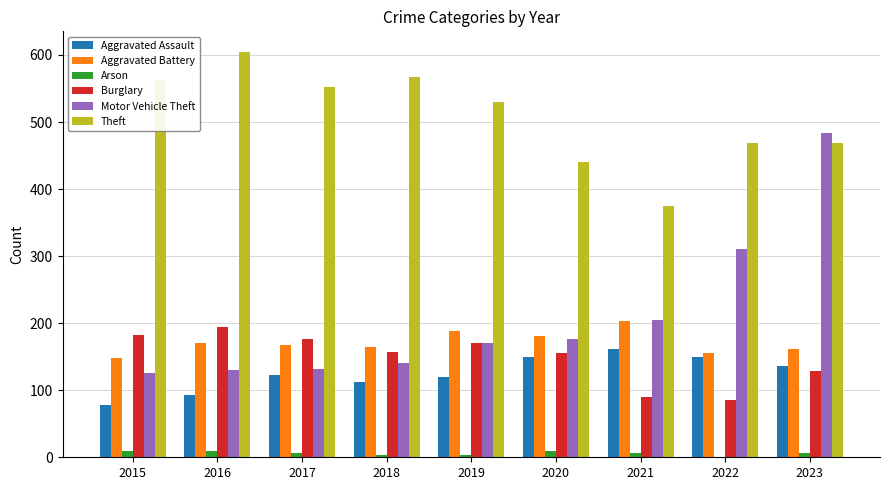

The Theft series shows 552 at 2017. True or false?

True